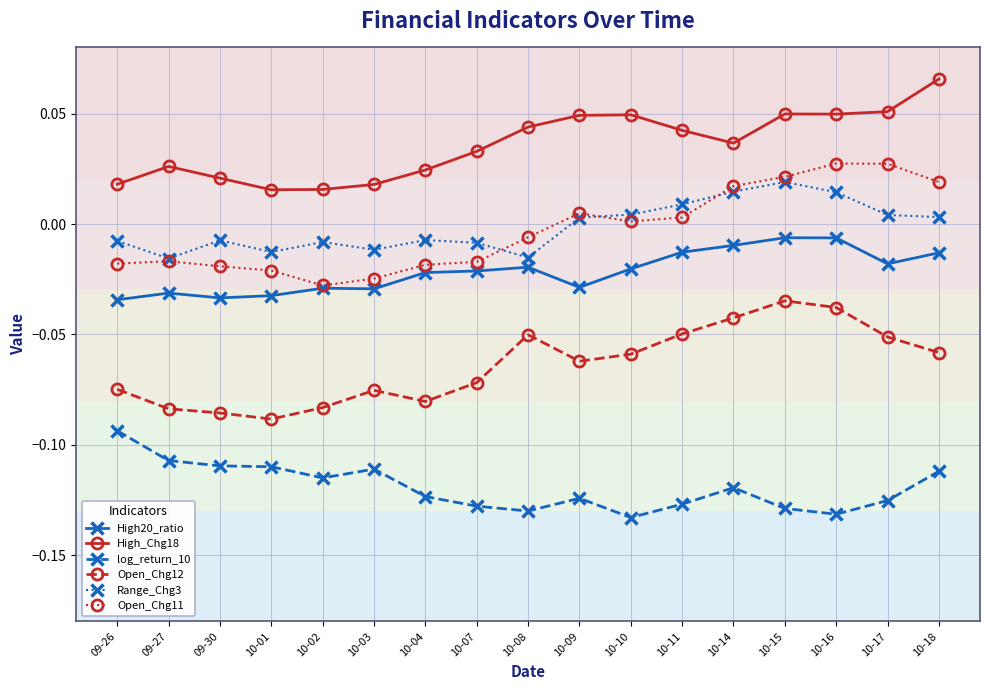

Where is the first local maximum for High_Chg18?

09-27